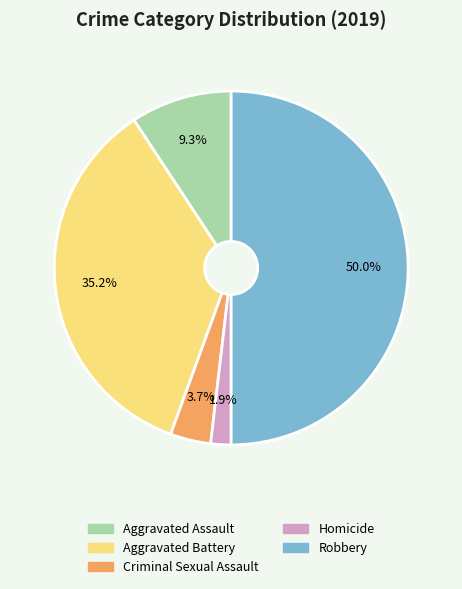

Does Aggravated Assault account for over 50% of the chart?

No